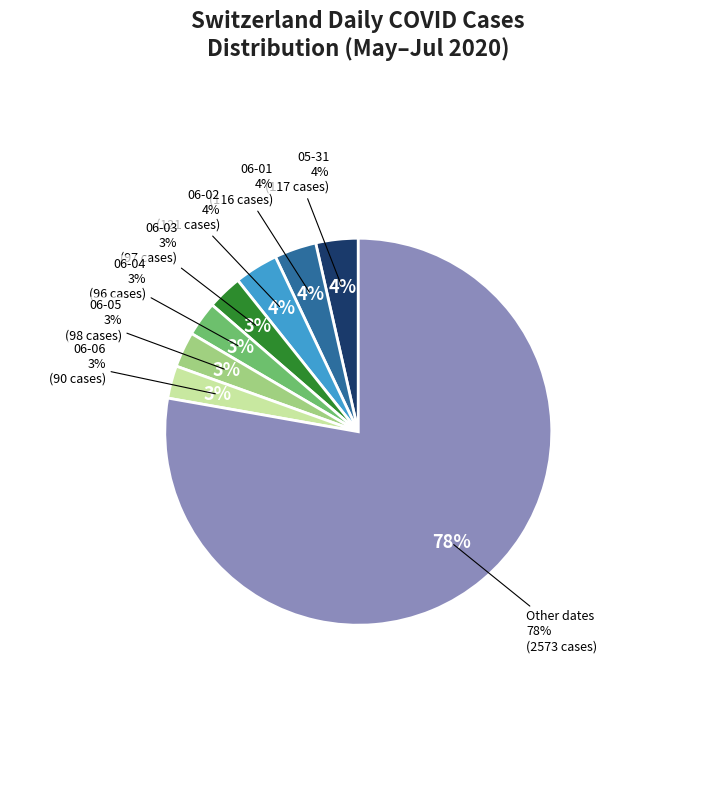

Does any single category account for the majority?

No